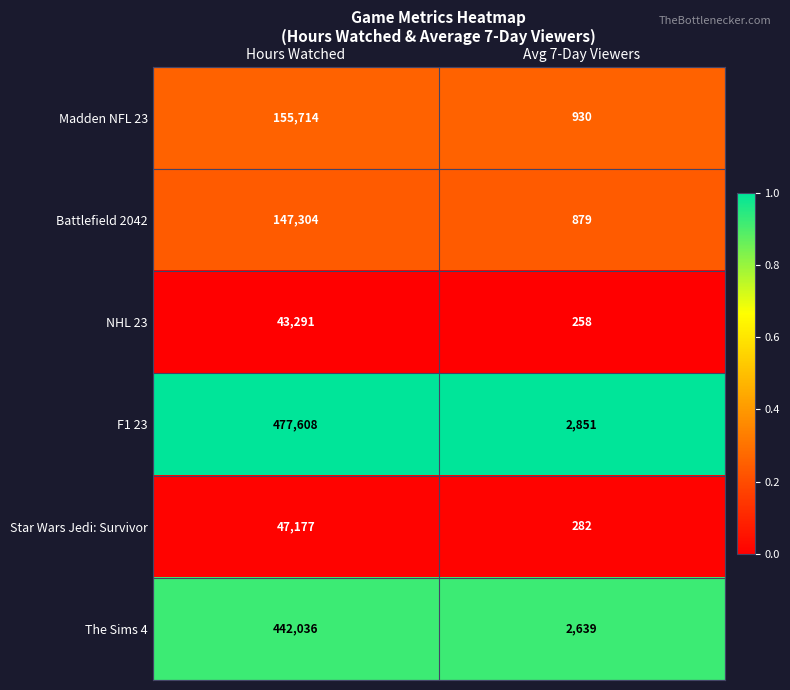

At Hours Watched, list the series in order from largest to smallest.

F1 23, The Sims 4, Madden NFL 23, Battlefield 2042, Star Wars Jedi: Survivor, NHL 23